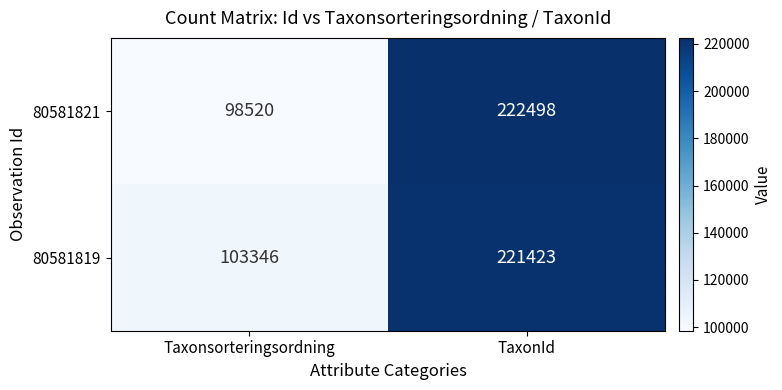

Is it true that 80581819 equals 103346 at Taxonsorteringsordning?

True